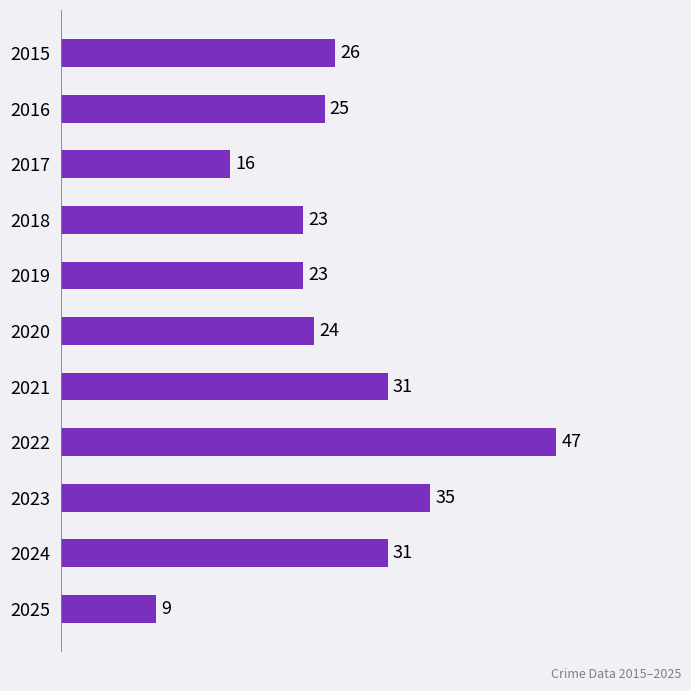

Is it true that the value at 2015 is 26?

True